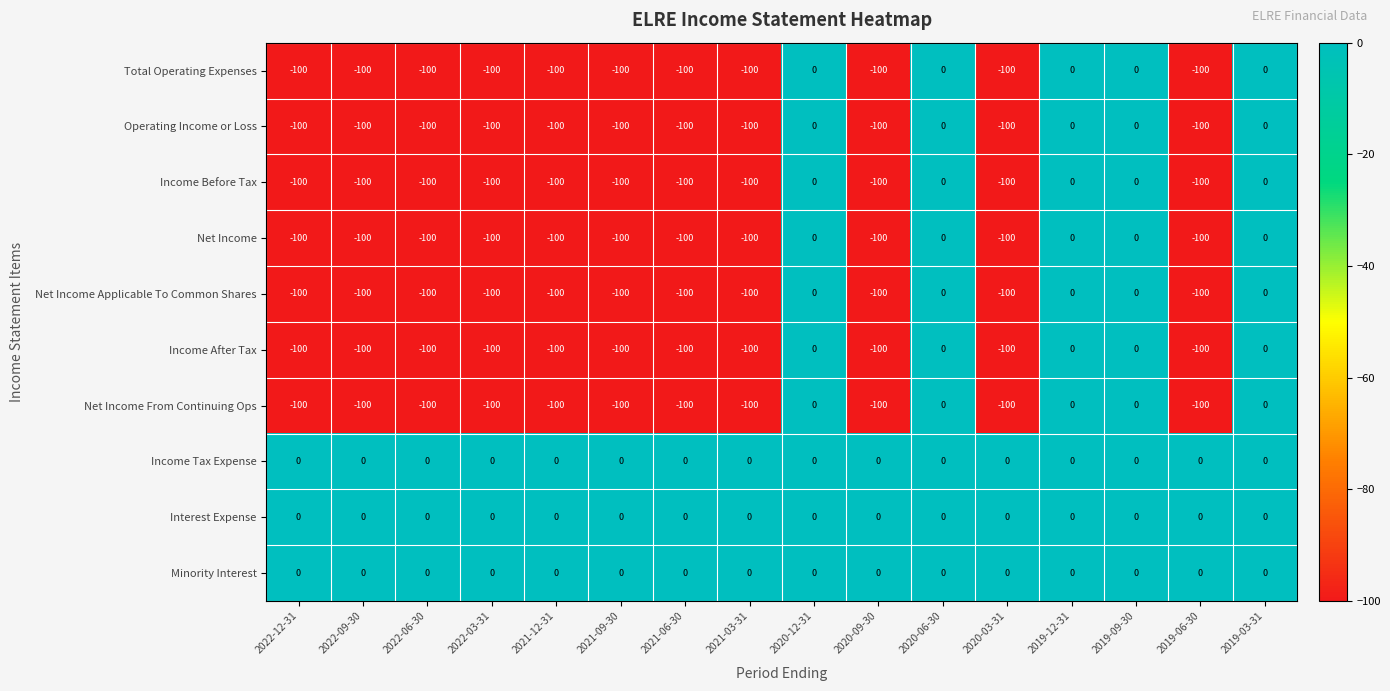

What is the sum of all Net Income Applicable To Common Shares values?

-1100